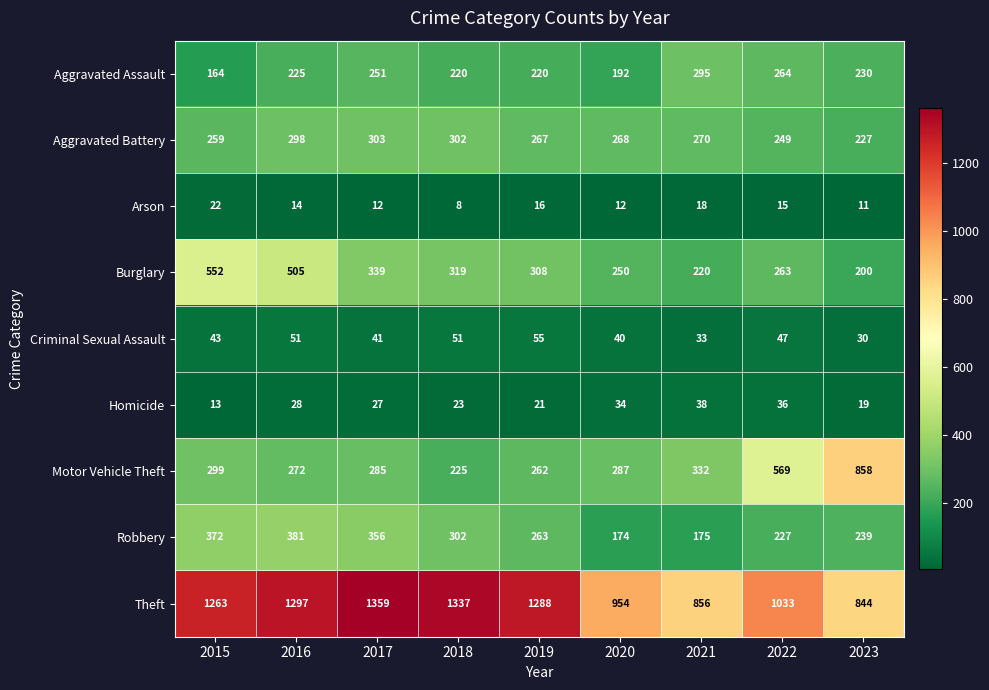

Between 2017 and 2020, which series saw the biggest shift?

Theft